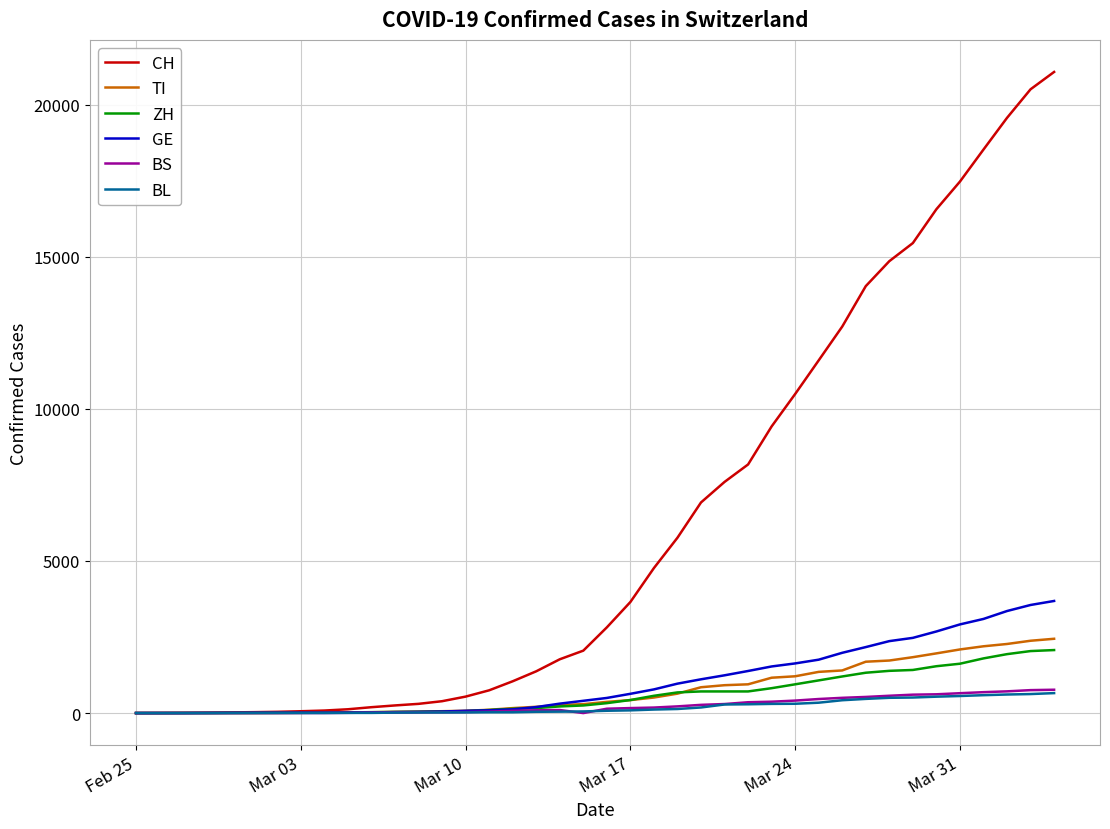

What is the maximum value shown in the chart?

21074